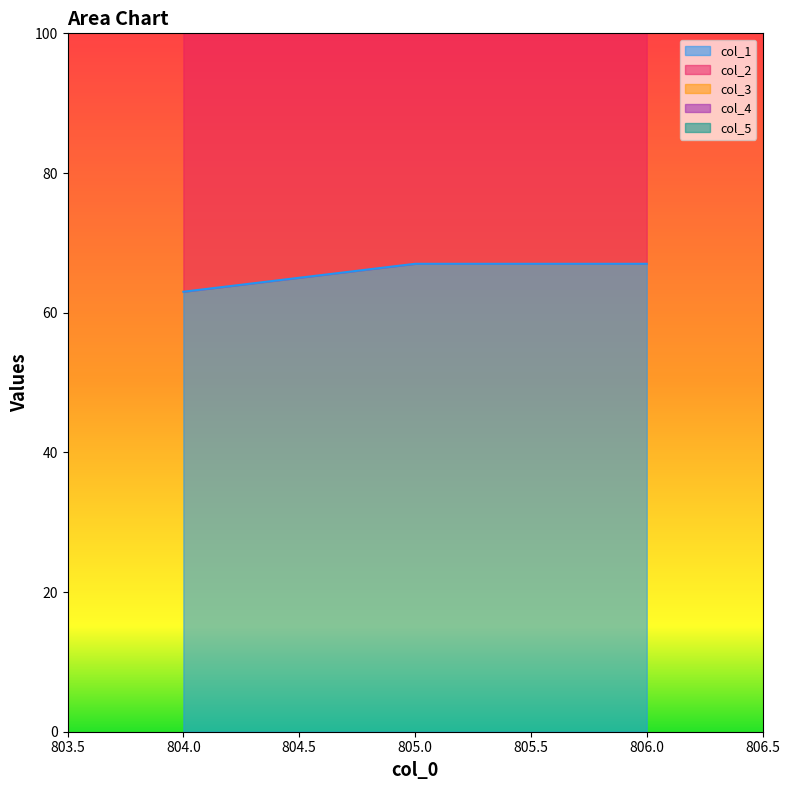

Which category has the highest value in the col_1 series?

805.0